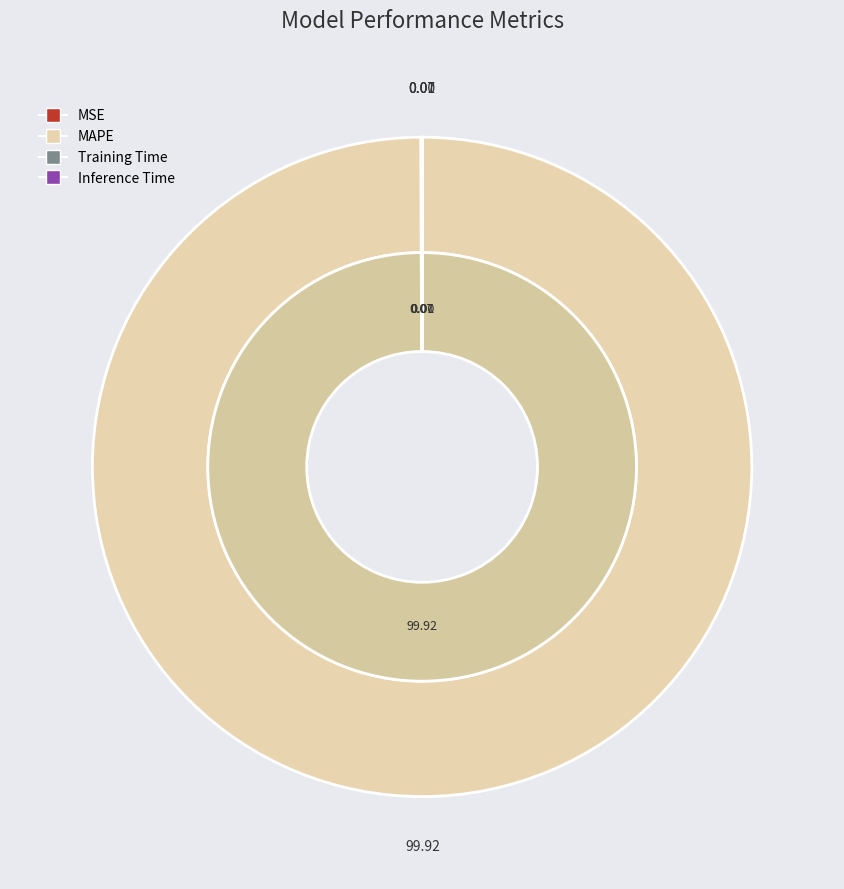

The MAPE slice represents 100% of the pie. True or false?

True